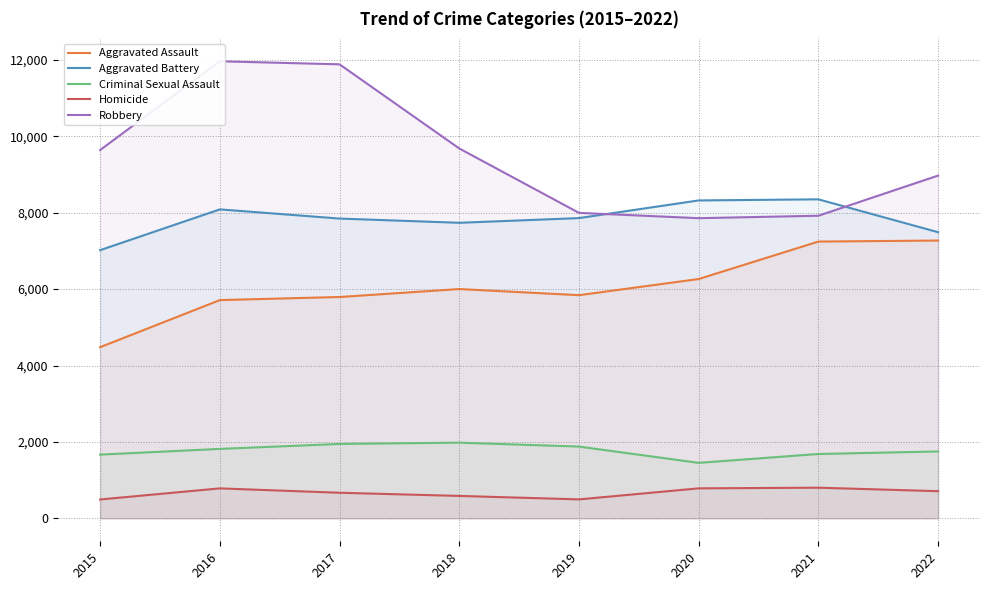

Which series has the largest total across all categories?

Robbery